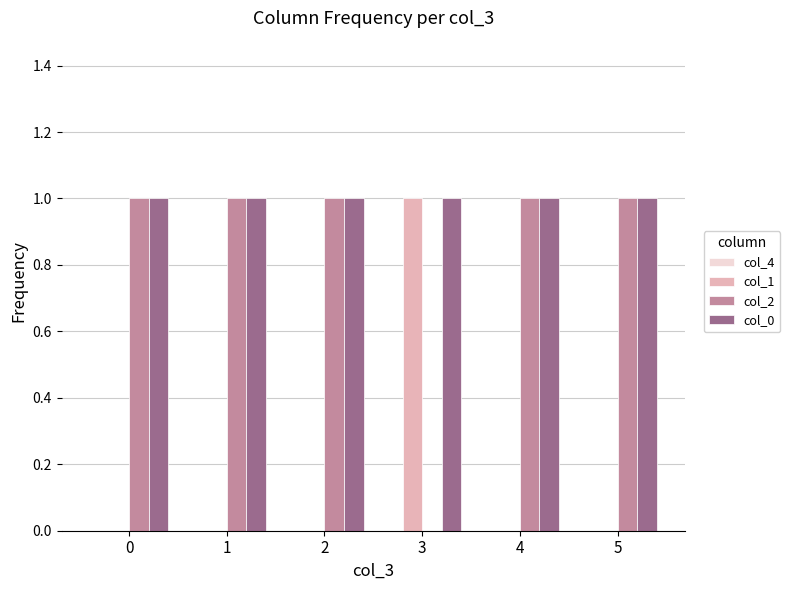

What is the sum of all col_2 values?

5